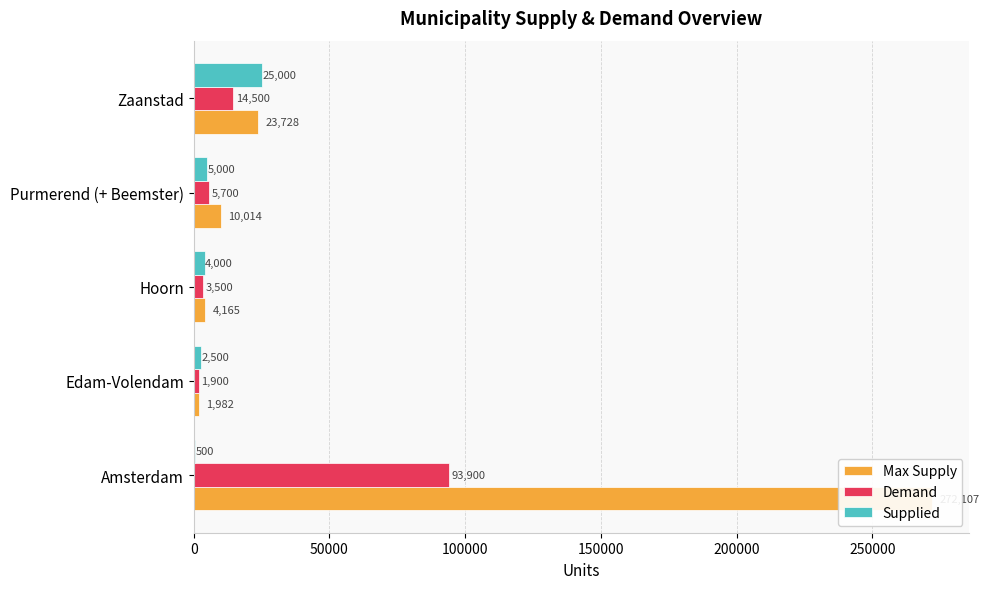

Reading left to right, extract all data points from this chart.

Max Supply: 272107	1982	4165	10014	23728
Demand: 93900	1900	3500	5700	14500
Supplied: 500	2500	4000	5000	25000